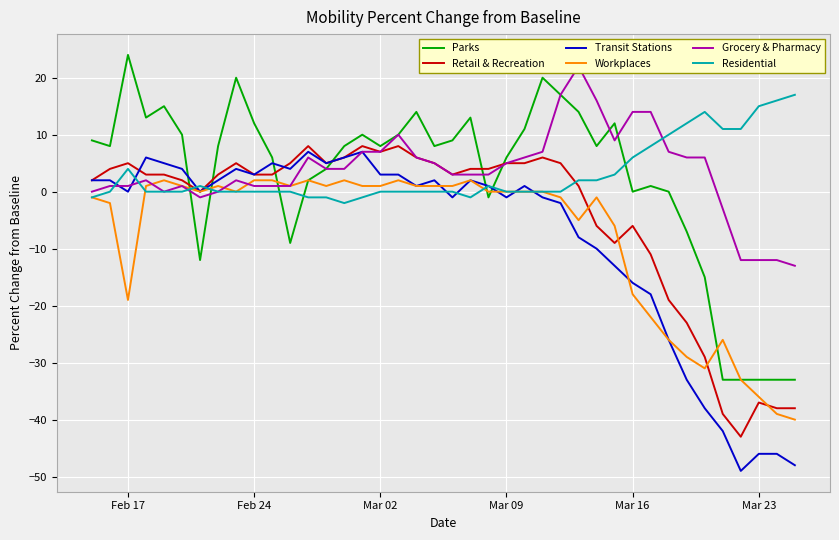

What is the maximum value for Retail & Recreation?

8